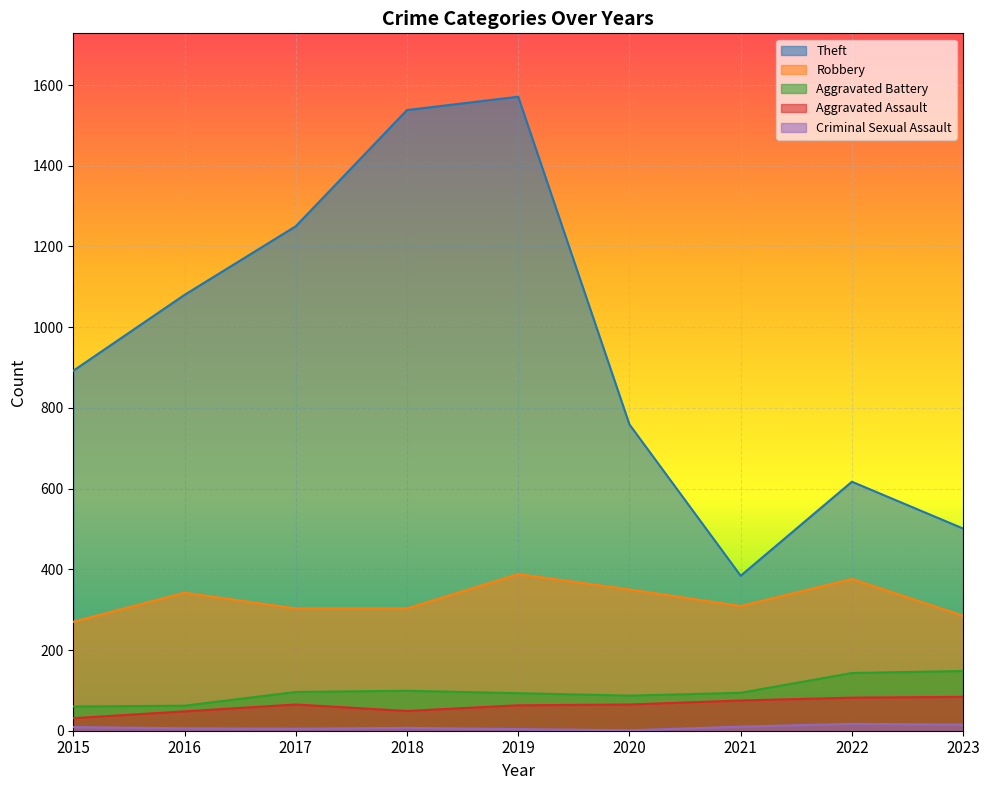

Rank the series by their maximum value, from lowest to highest.

Criminal Sexual Assault, Aggravated Assault, Aggravated Battery, Robbery, Theft